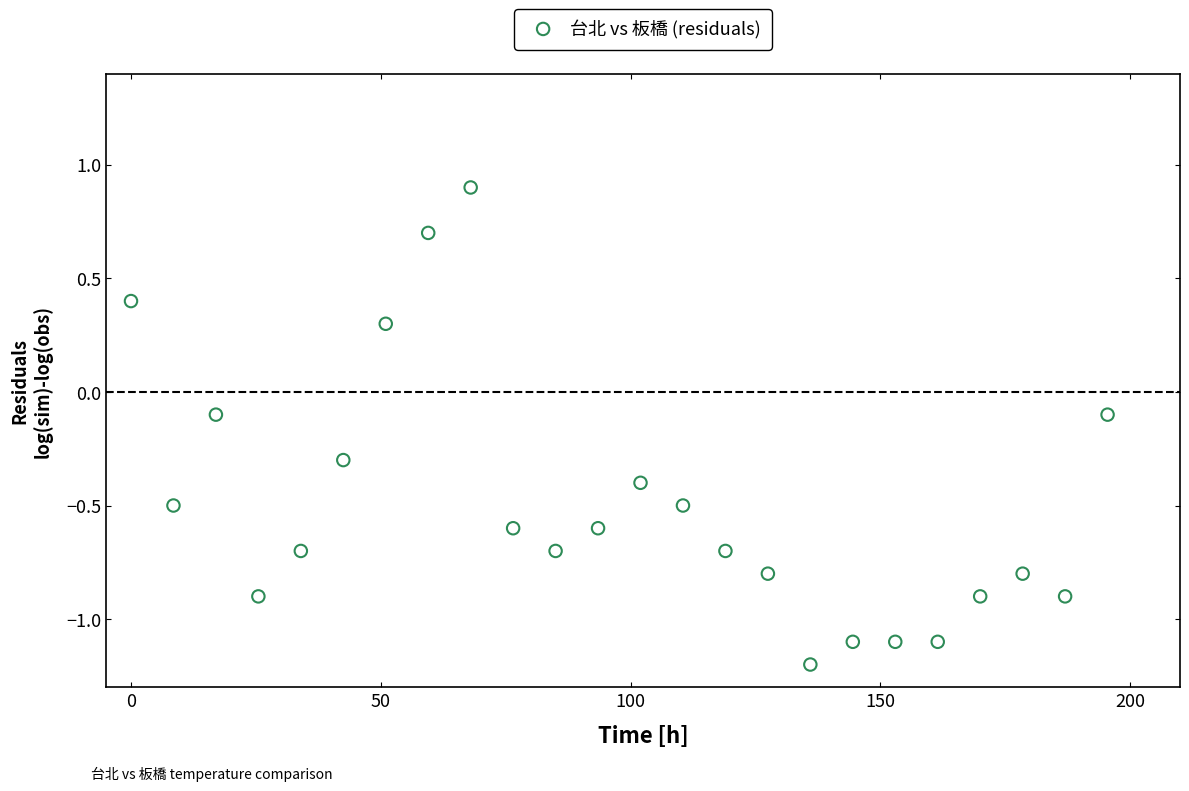

What is the range of X values (max minus min)?

195.5